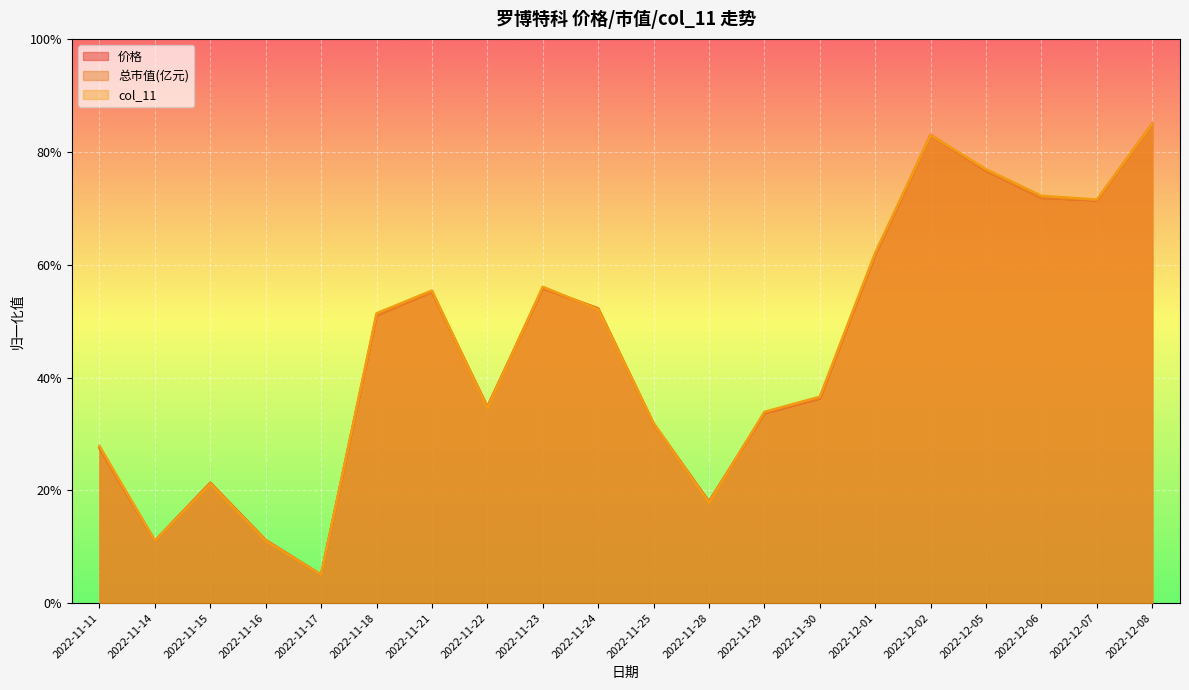

Read the 价格 value at 2022-11-23.

55.8